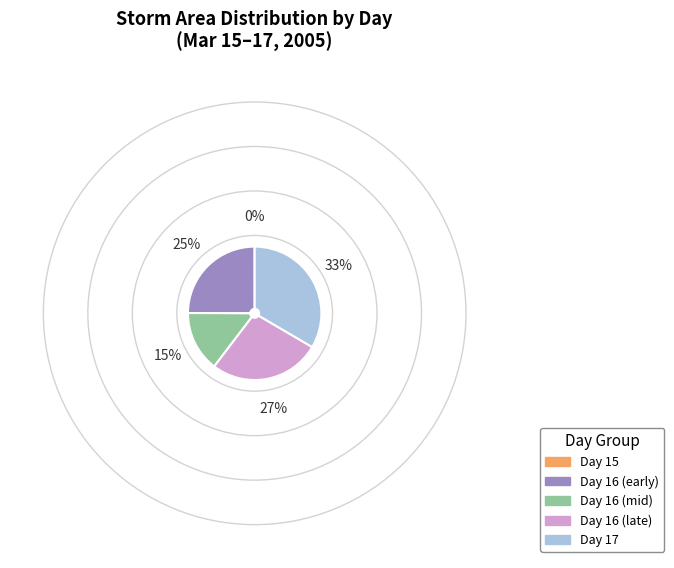

Which category has the biggest portion of the pie?

Day 17